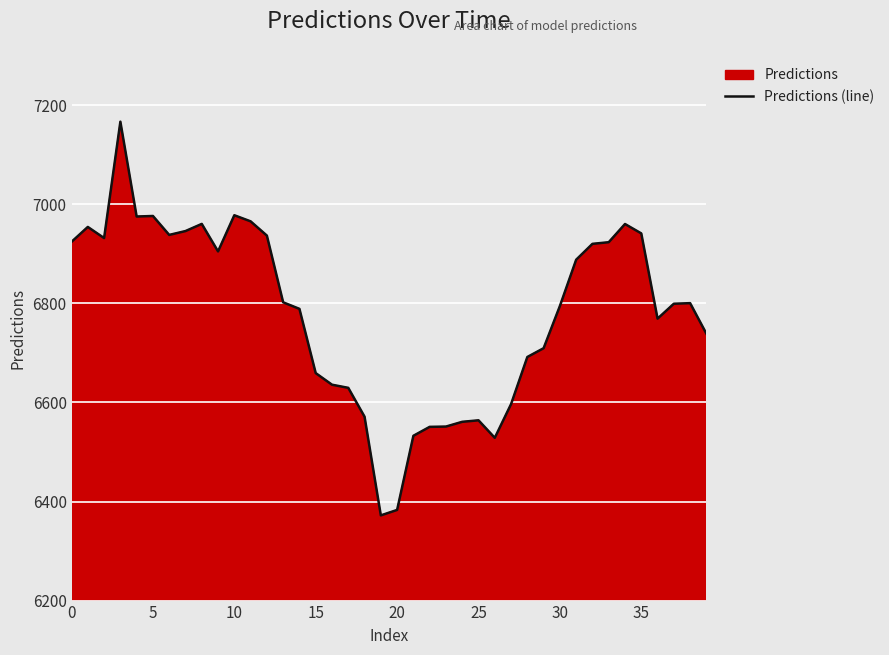

How many data points does each series have?

40